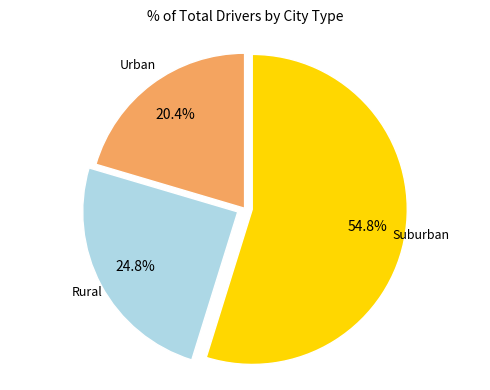

Is there a majority slice in this chart?

Yes